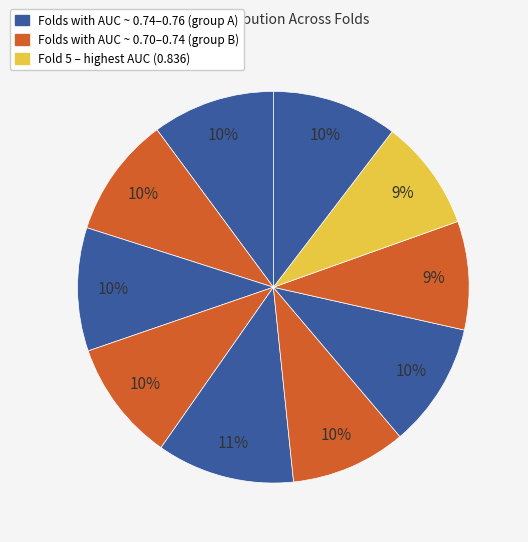

How many slices are in this pie chart?

10